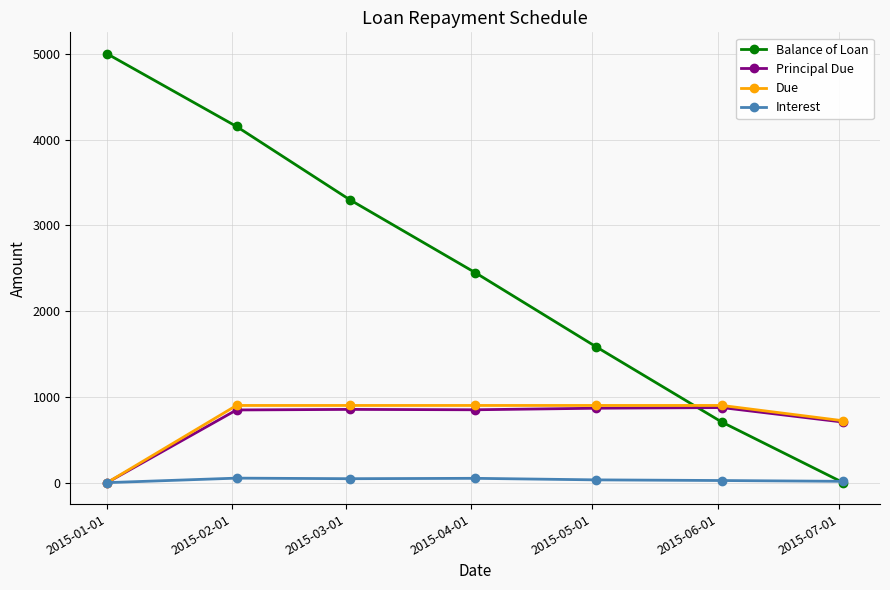

True or false: Balance of Loan has more than 2 points higher than both neighbors.

False